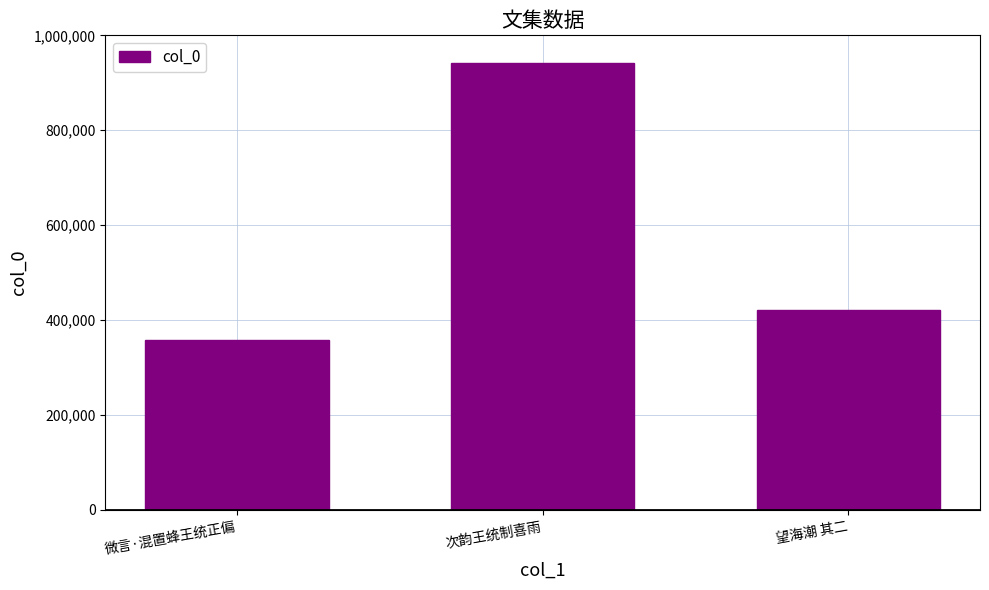

What is the label of the 1st bar from the right?

望海潮 其二